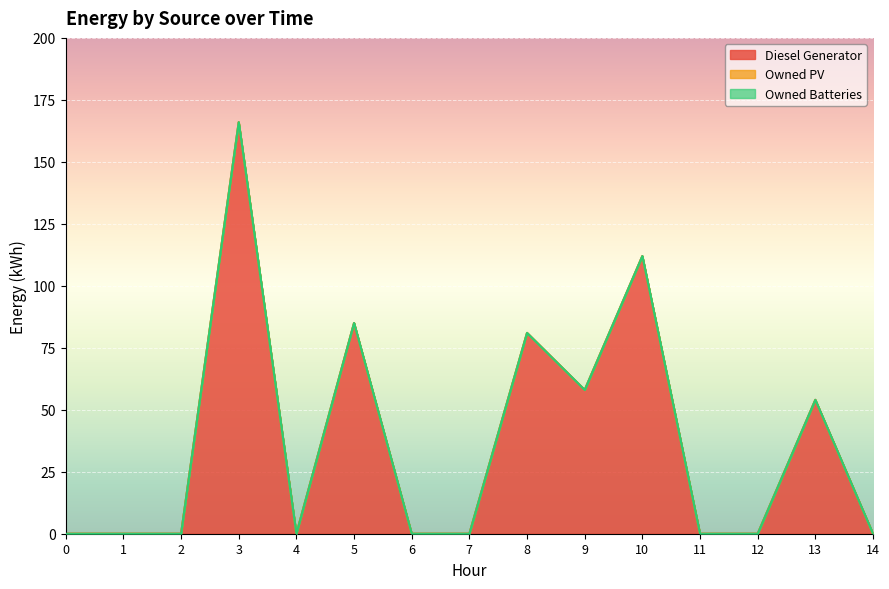

What is the difference between the maximum and minimum values in the Diesel Generator series?

166